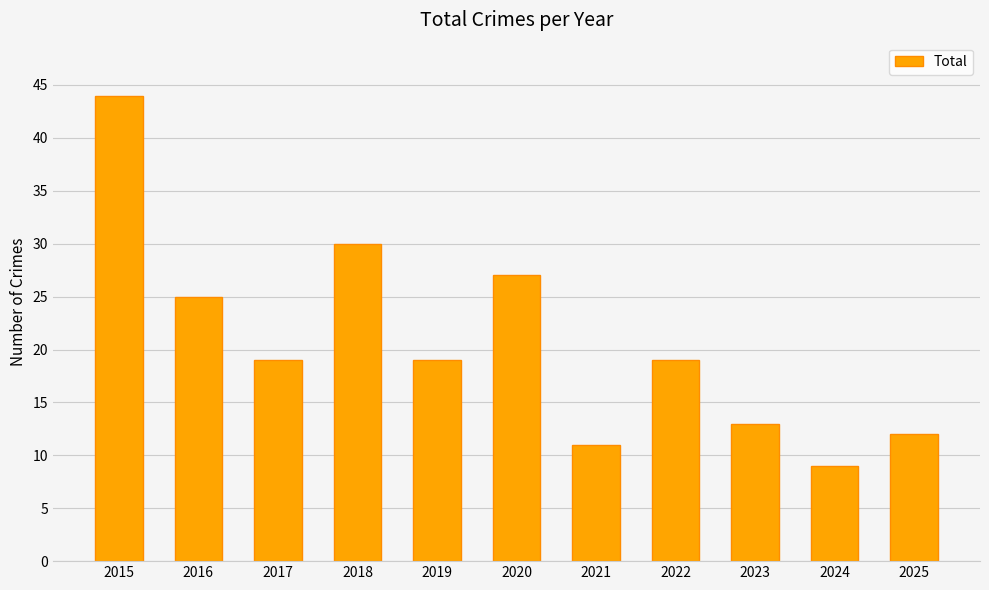

The chart shows a value of 5 at 2023. True or false?

False